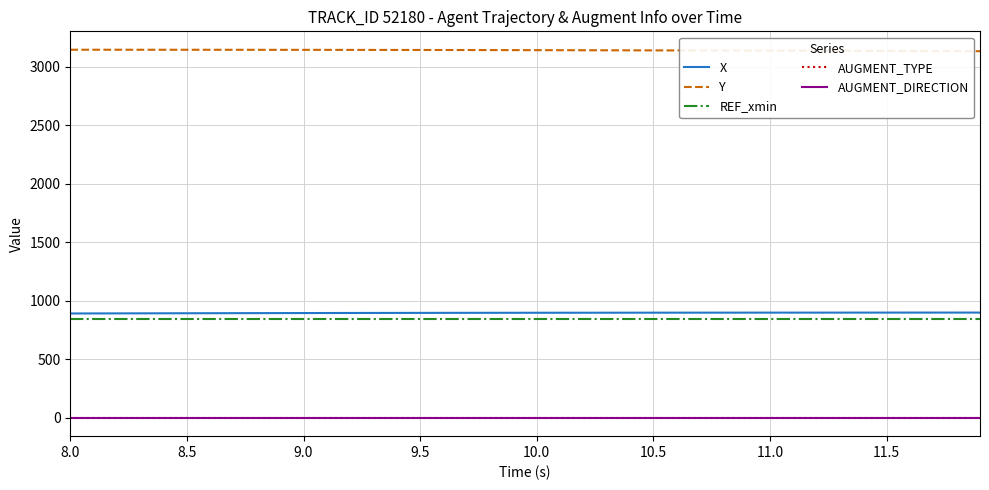

Where is AUGMENT_DIRECTION nearest to the value 1?

8.0